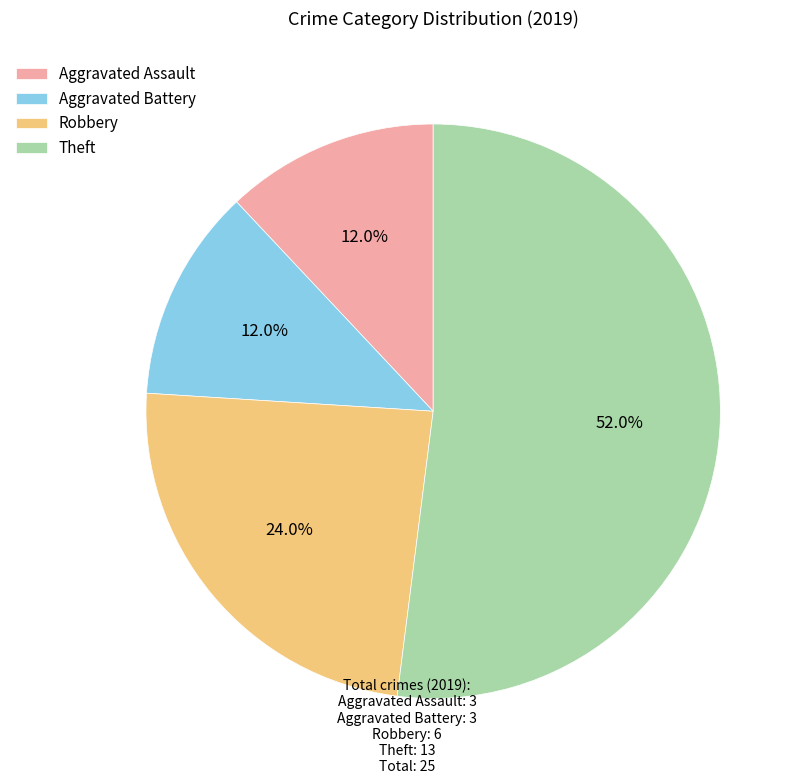

Which category has the biggest portion of the pie?

Theft